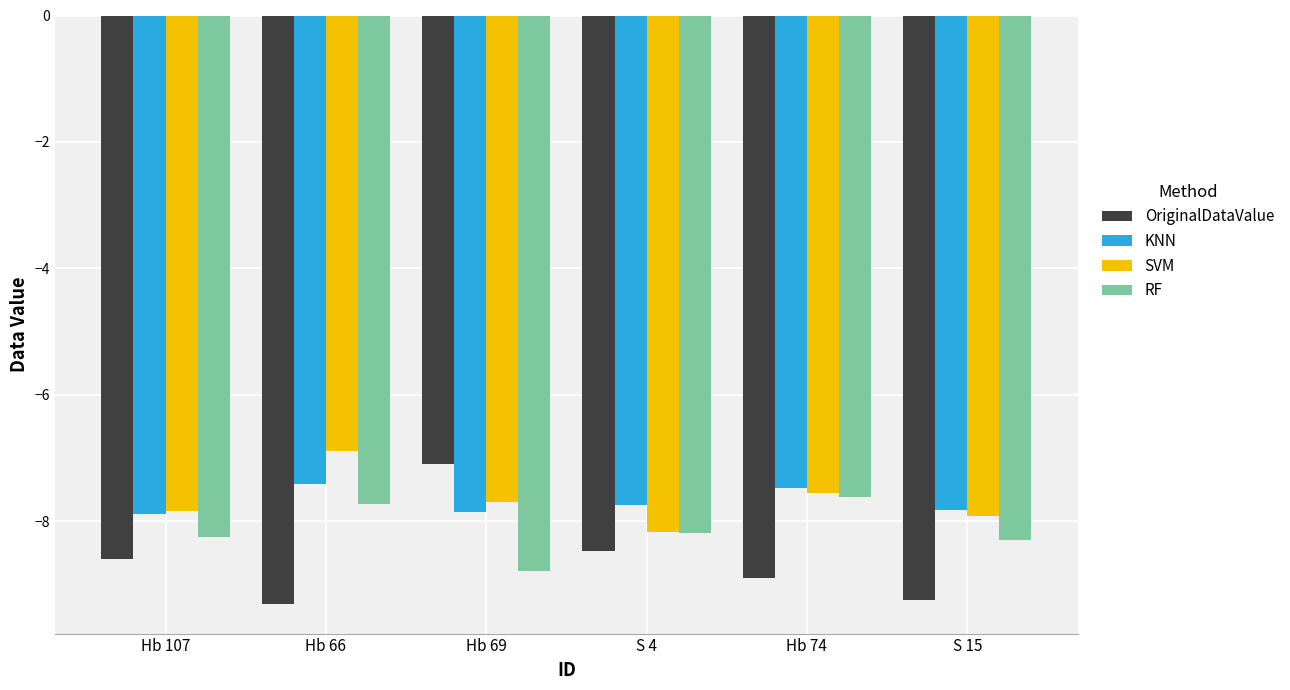

What is the difference between the highest and lowest values at Hb 66?

2.4